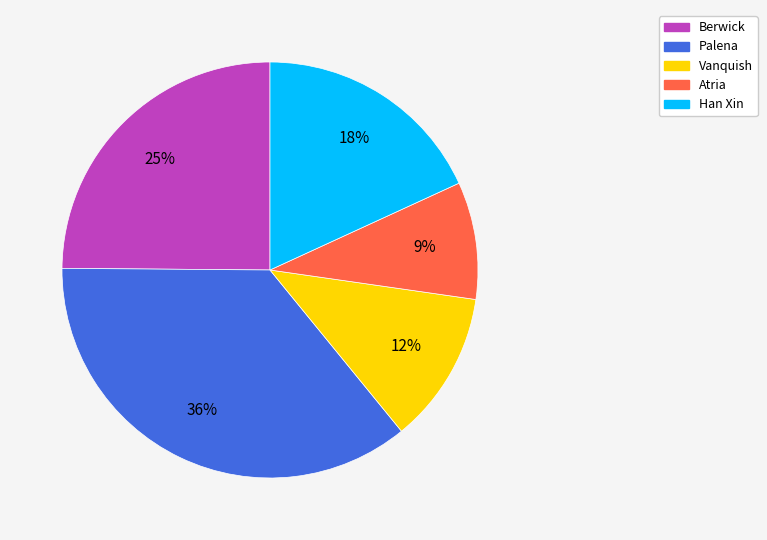

How many slices are in this pie chart?

5